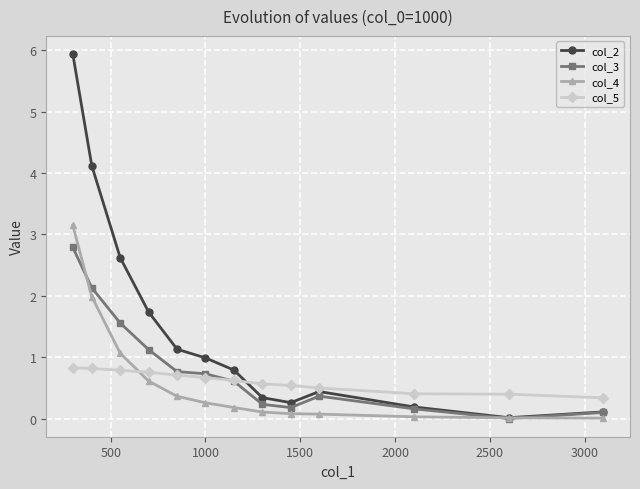

What is the maximum value for col_5?

0.8